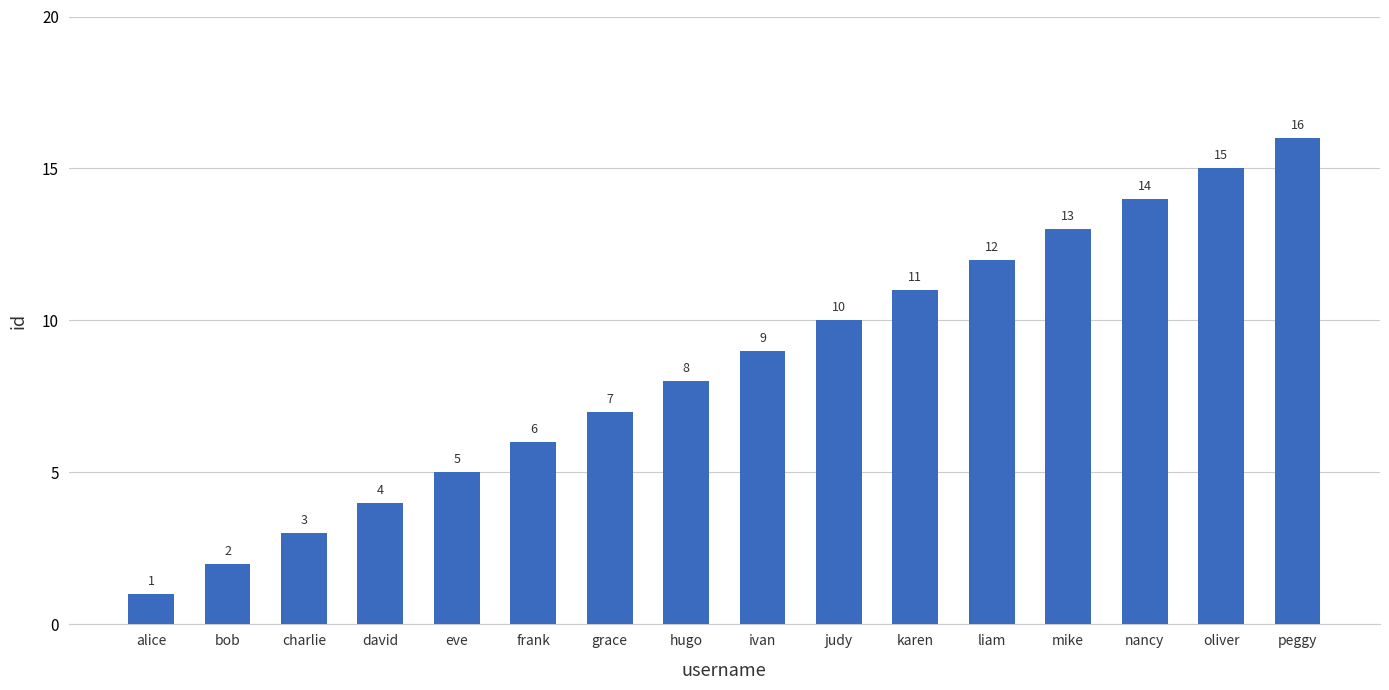

List the labels in order of value, smallest first.

alice, bob, charlie, david, eve, frank, grace, hugo, ivan, judy, karen, liam, mike, nancy, oliver, peggy